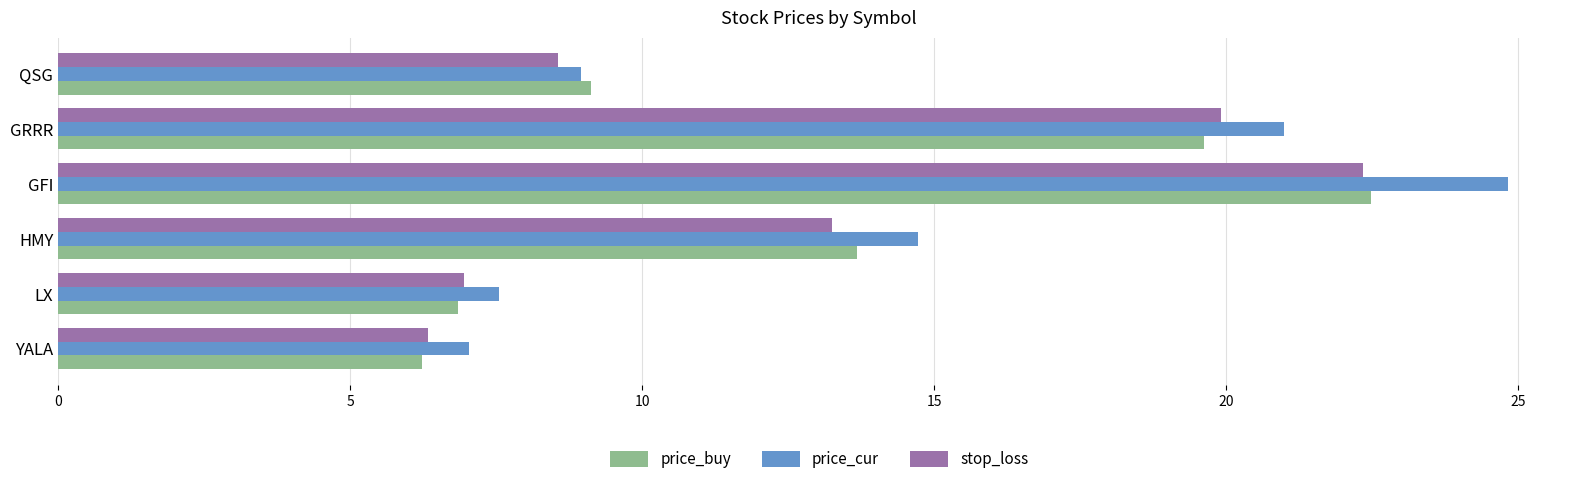

What is the greatest value displayed?

24.8